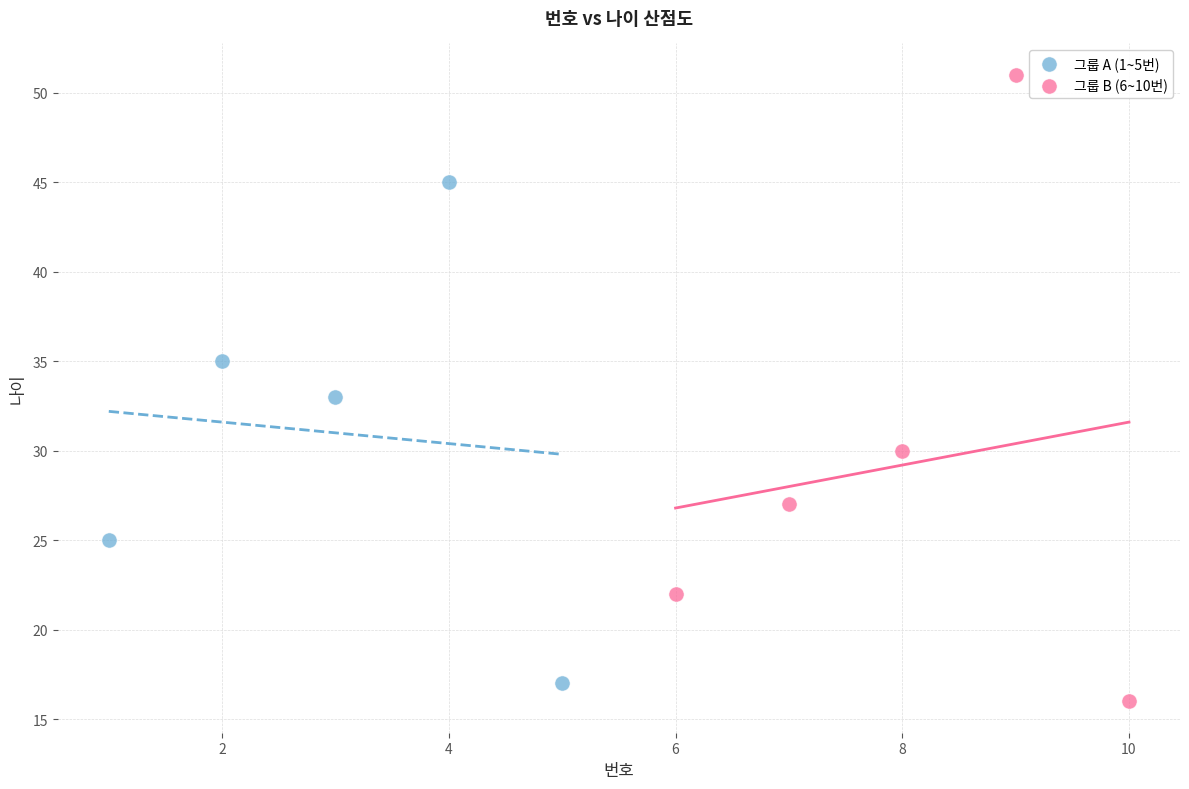

What are all the series names shown in the legend?

그룹 A (1~5번), 그룹 B (6~10번)